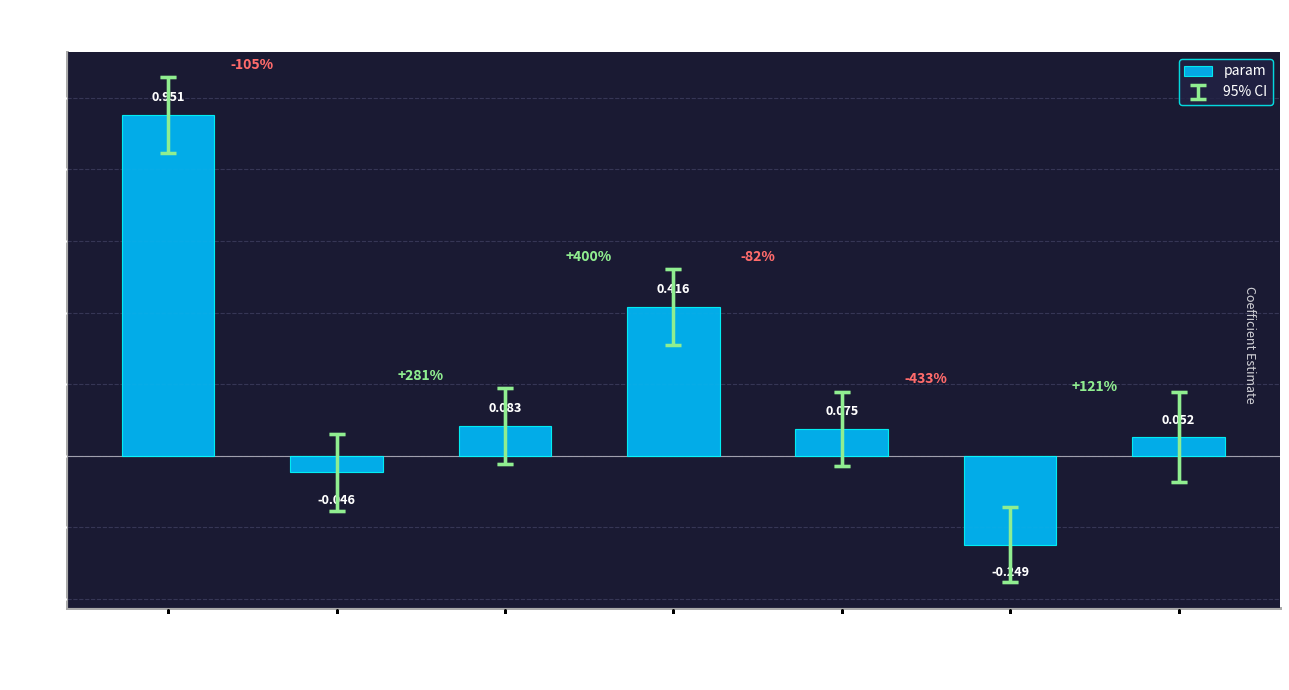

What is the change in value from Intercept to mean
author
sentiment
sign?

-0.9